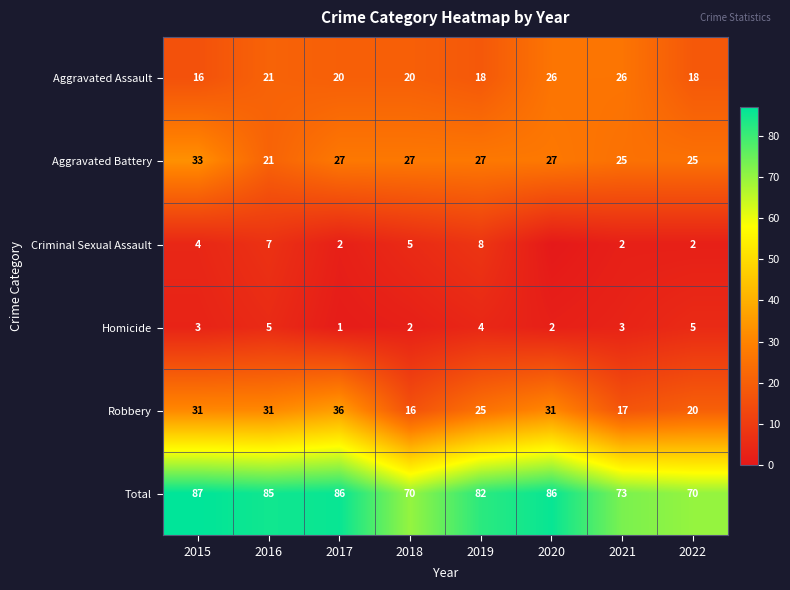

Which series changed the most between 2015 and 2022?

Total